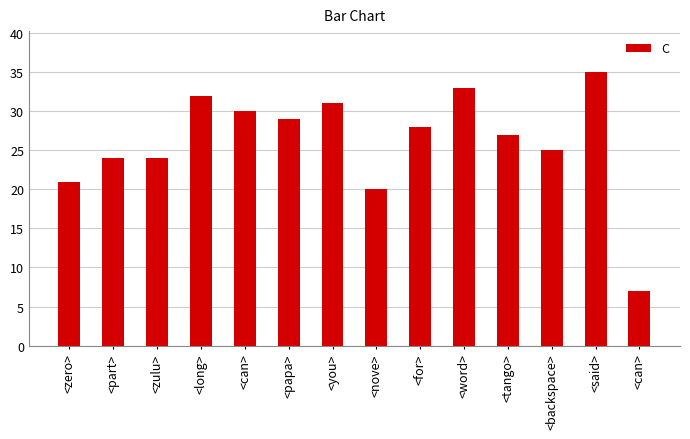

Are the bars horizontal?

No